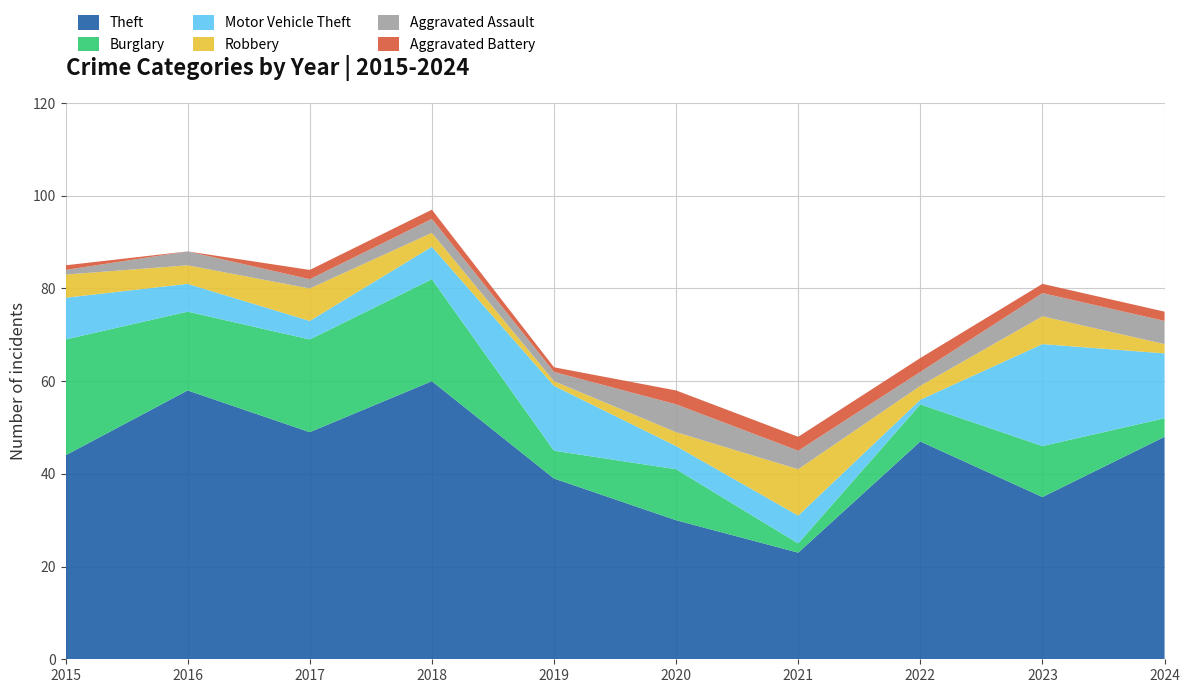

Reading left to right, what are all the values shown in this chart?

Theft: 2015=44	2016=58	2017=49	2018=60	2019=39	2020=30	2021=23	2022=47	2023=35	2024=48
Burglary: 2015=25	2016=17	2017=20	2018=22	2019=6	2020=11	2021=2	2022=8	2023=11	2024=4
Motor Vehicle Theft: 2015=9	2016=6	2017=4	2018=7	2019=14	2020=5	2021=6	2022=1	2023=22	2024=14
Robbery: 2015=5	2016=4	2017=7	2018=3	2019=1	2020=3	2021=10	2022=3	2023=6	2024=2
Aggravated Assault: 2015=1	2016=3	2017=2	2018=3	2019=2	2020=6	2021=4	2022=3	2023=5	2024=5
Aggravated Battery: 2015=1	2016=0	2017=2	2018=2	2019=1	2020=3	2021=3	2022=3	2023=2	2024=2